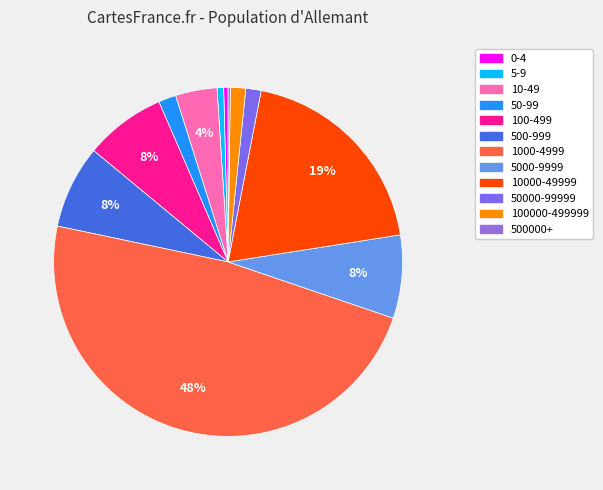

Count the number of slices in the pie.

12